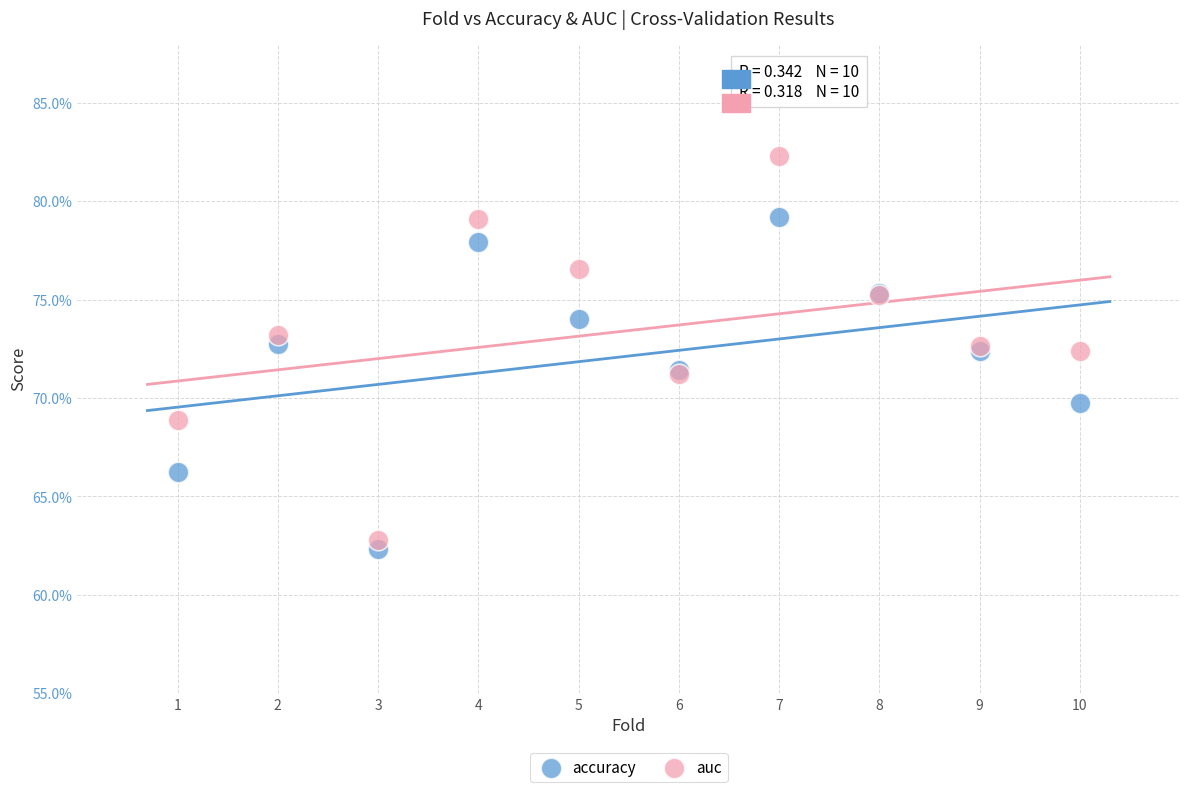

Which series reaches the minimum Y coordinate?

accuracy